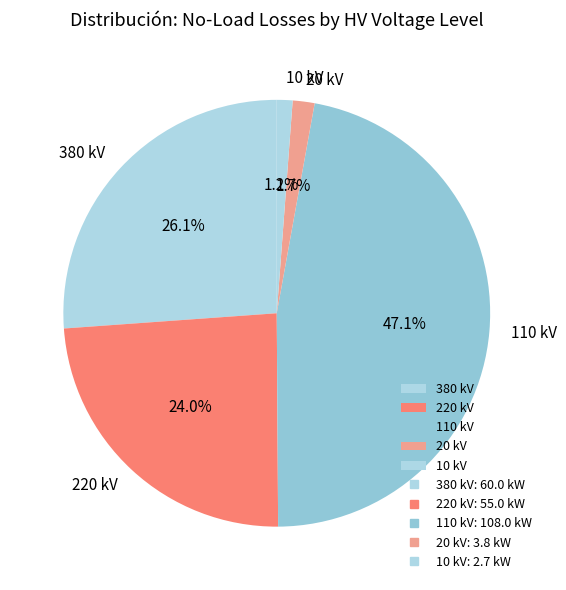

How many segments does this pie chart have?

5